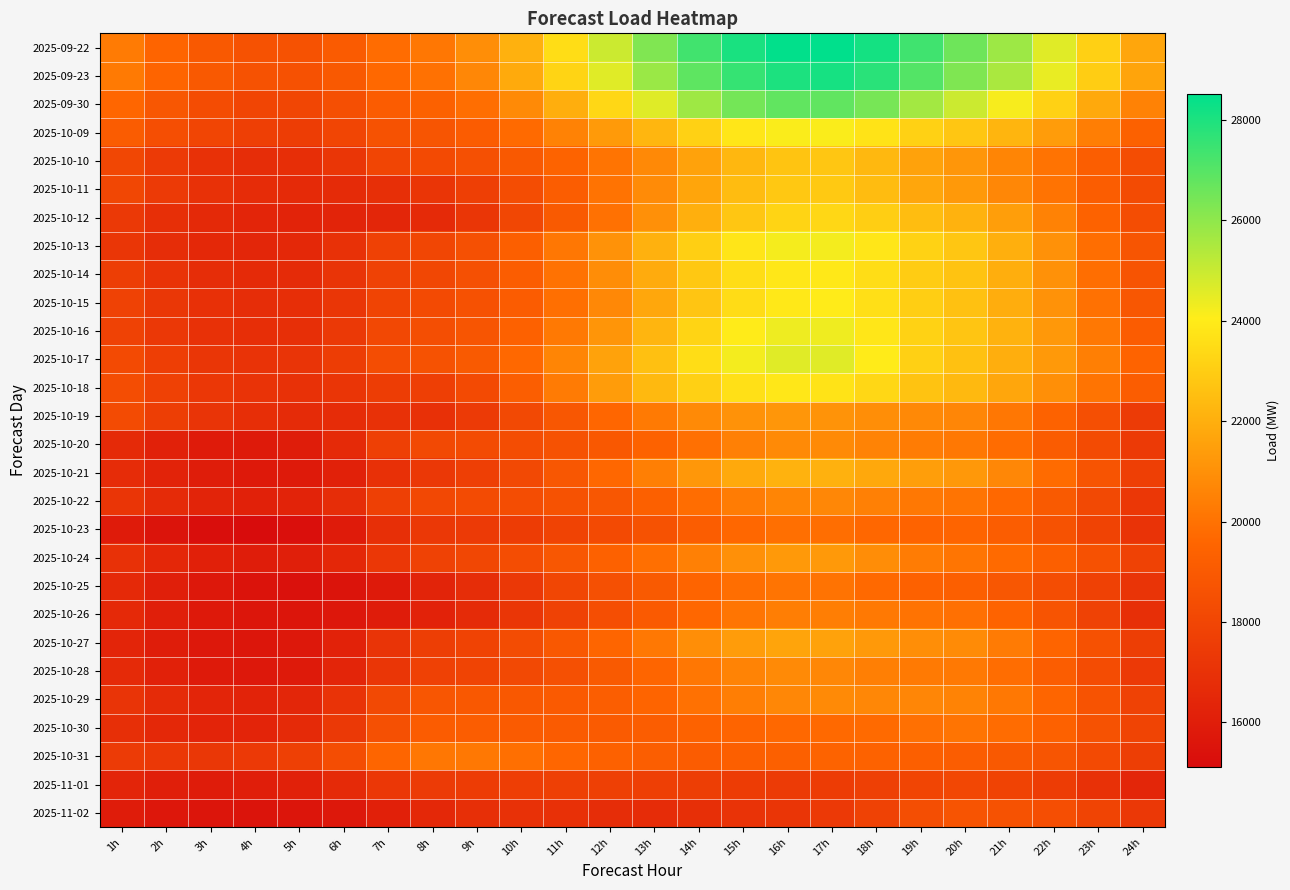

What is the maximum value shown in the chart?

28521